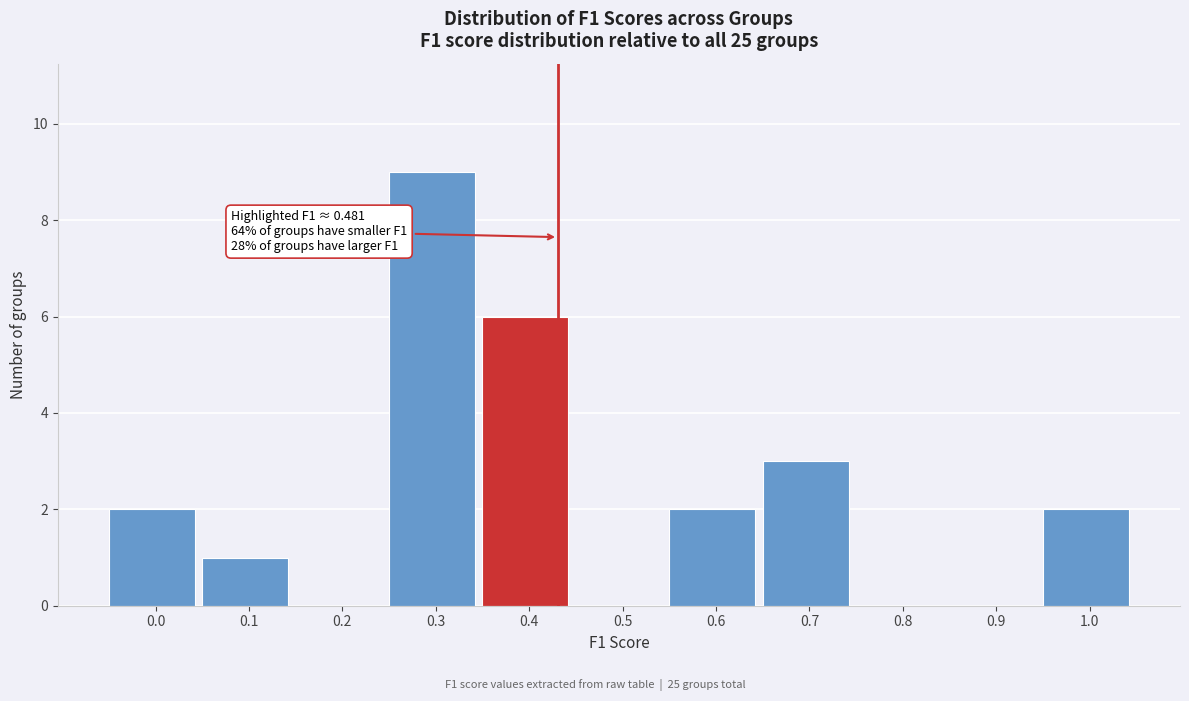

Reading left to right, what are all the values shown in this chart?

0.0=2	0.1=1	0.2=0	0.3=9	0.4=6	0.5=0	0.6=2	0.7=3	0.8=0	0.9=0	1.0=2